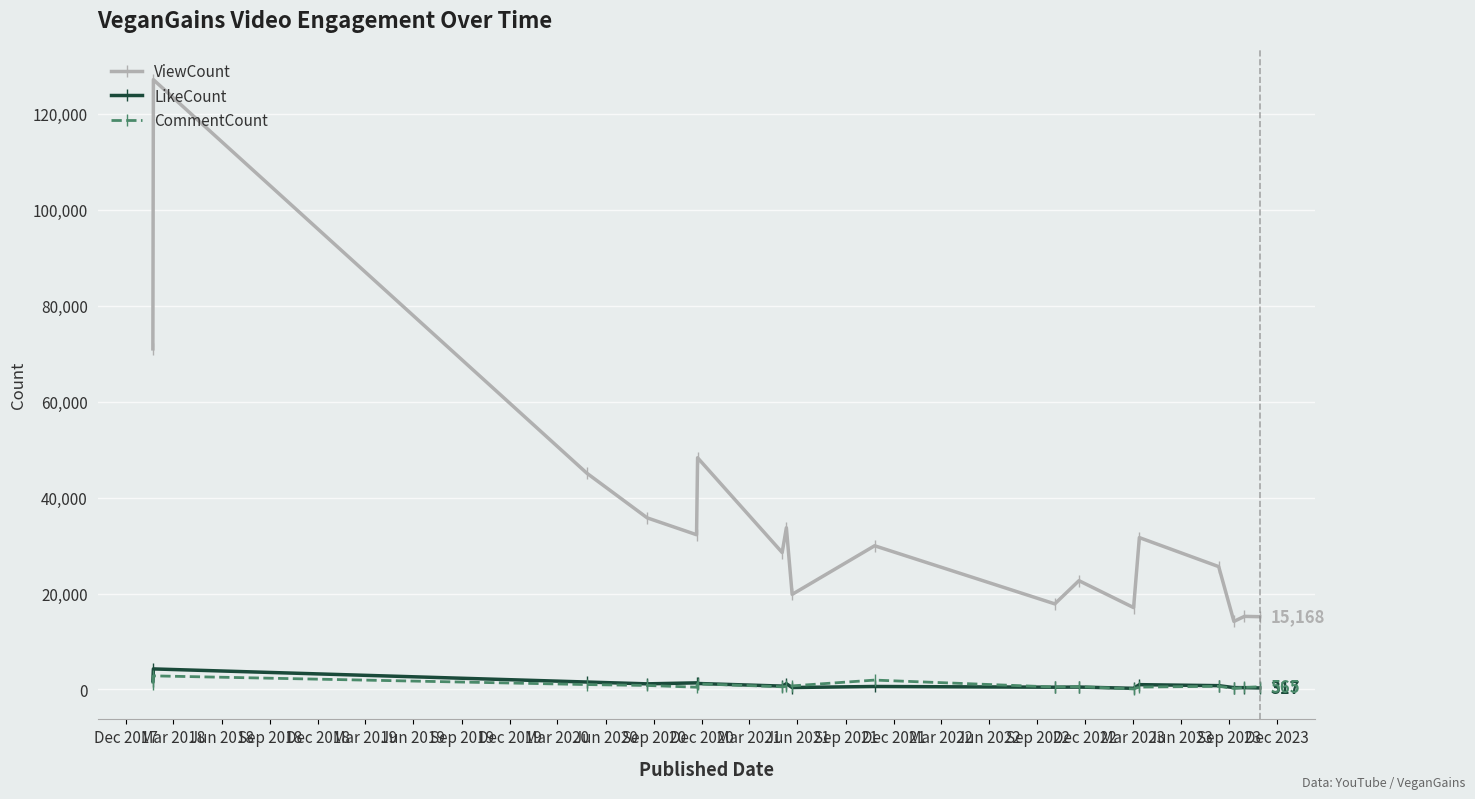

In CommentCount, how many points are lower than both neighbors (excluding endpoints)?

5